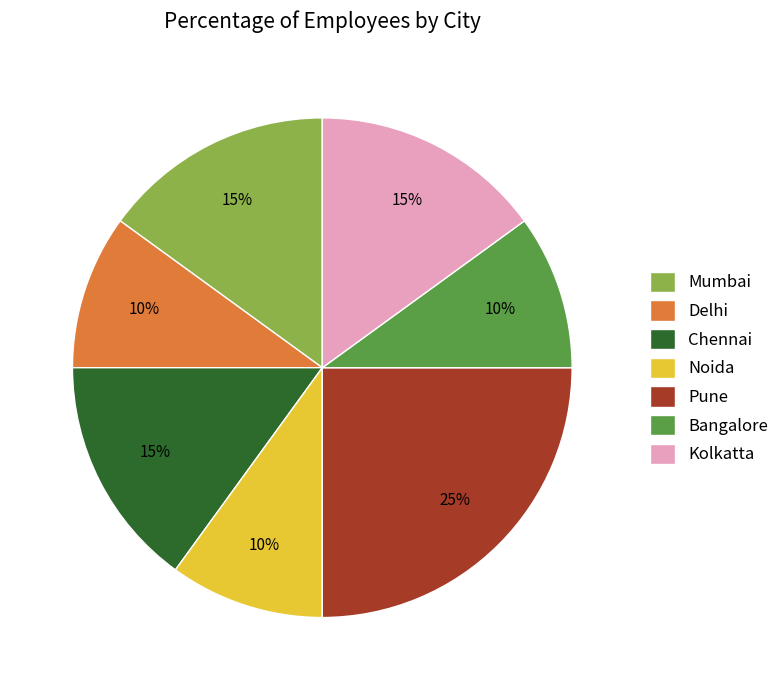

Which slice is the largest?

Pune